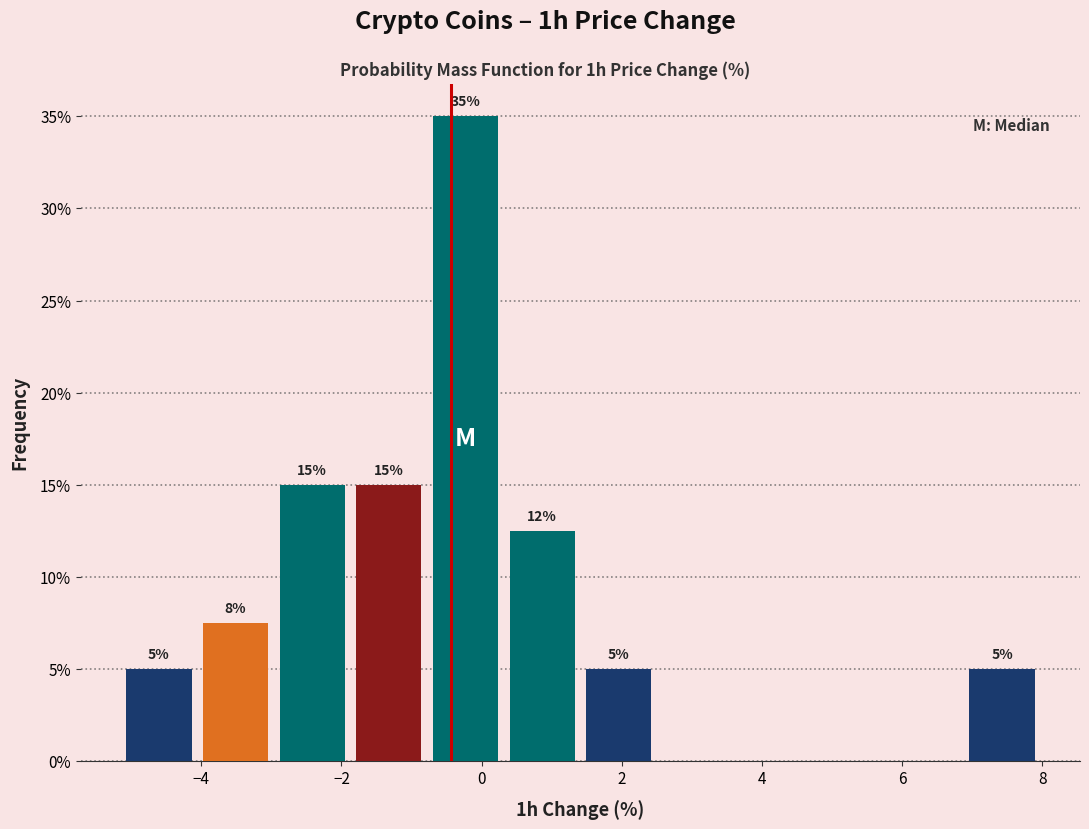

Which range on the x-axis has the tallest bar?

-0.8 to 0.4